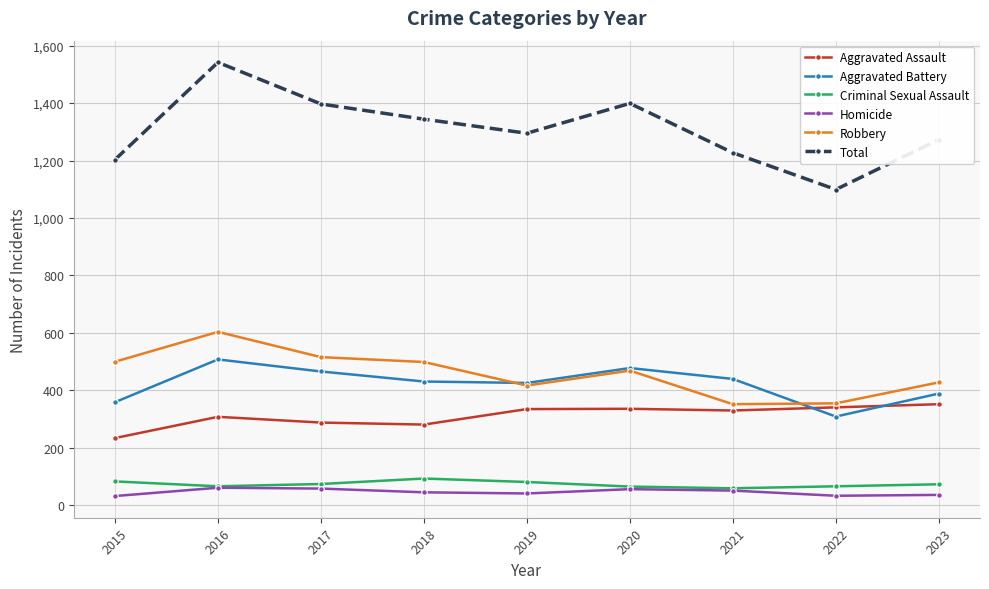

True or false: Aggravated Assault and Homicide intersect in this chart.

False